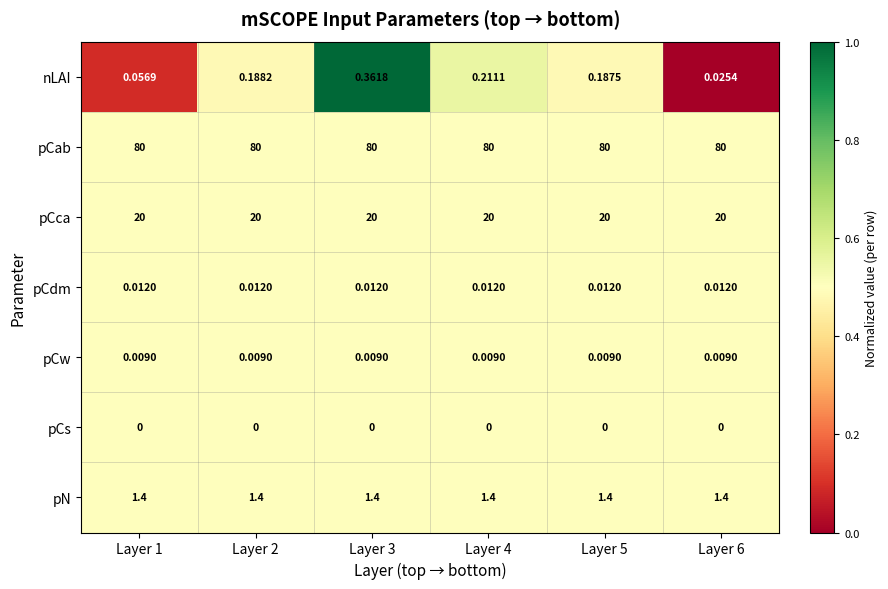

At which category is the sum across all series the highest?

Layer 3